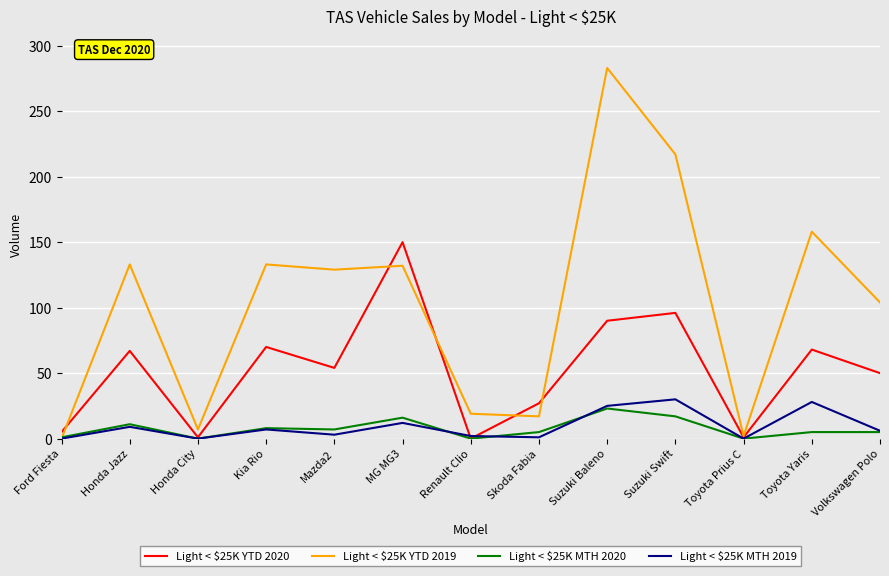

Count the number of data series in this chart.

4